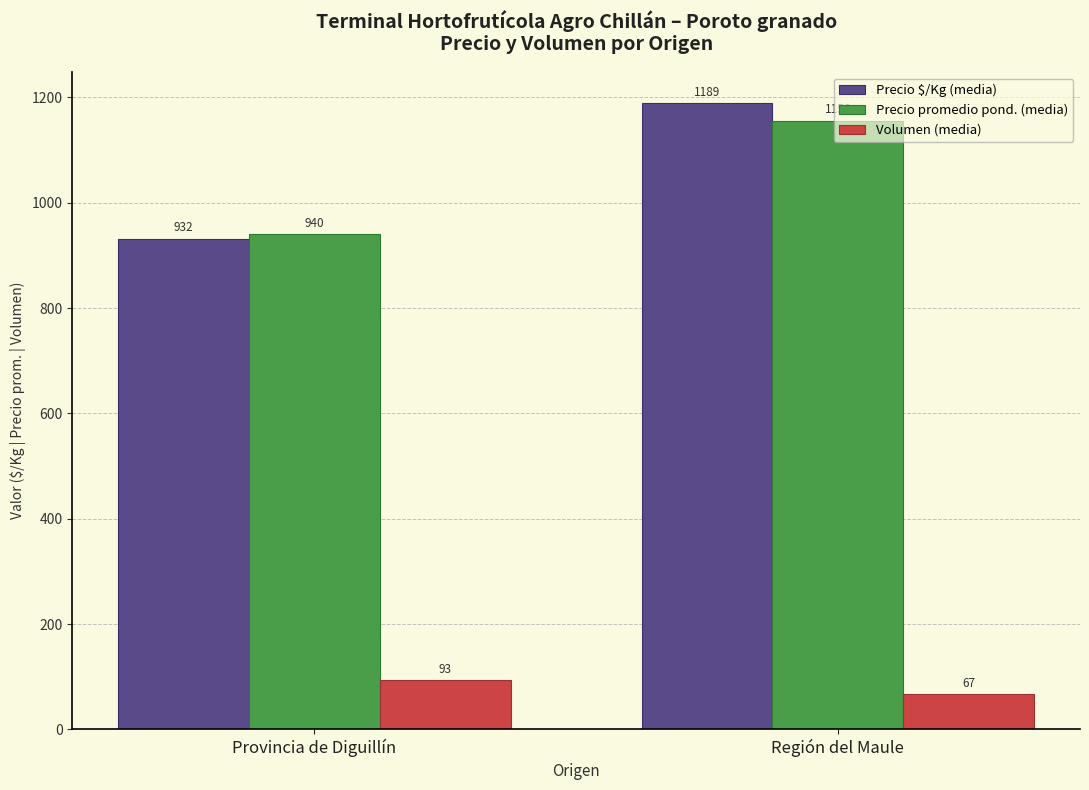

List the series in order of their peak value, lowest first.

Volumen (media), Precio promedio pond. (media), Precio $/Kg (media)